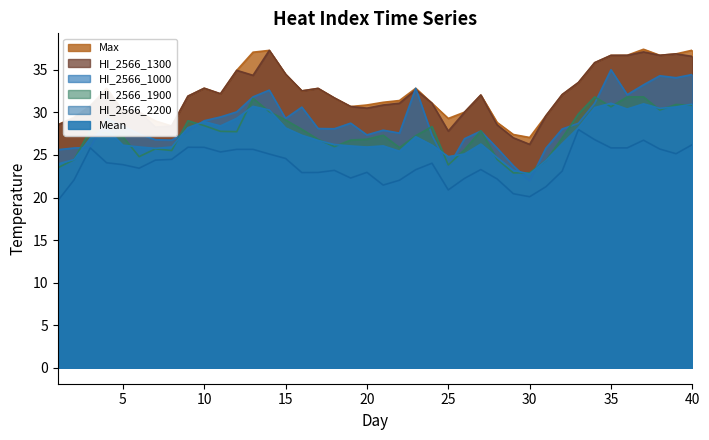

How many values in the Mean series are below 26?

13